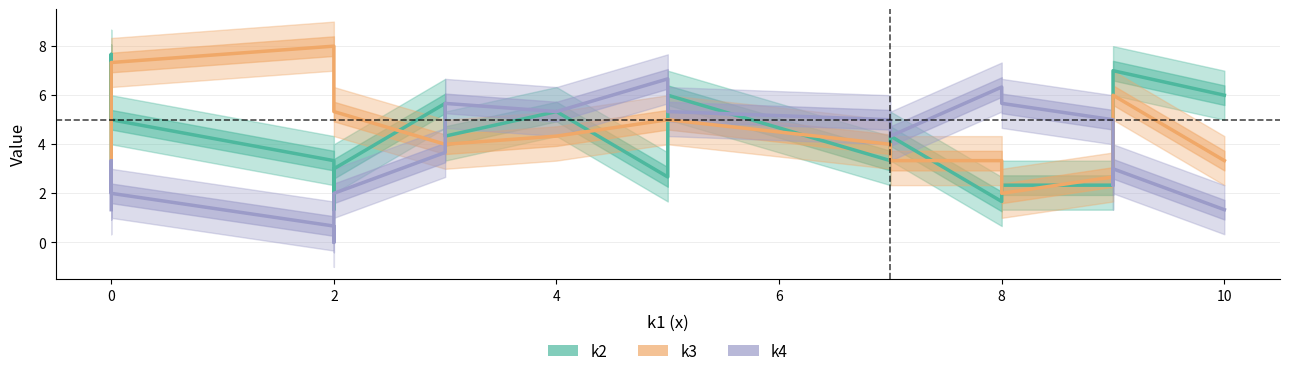

True or false: k2 has more than 0 interior local peaks.

True